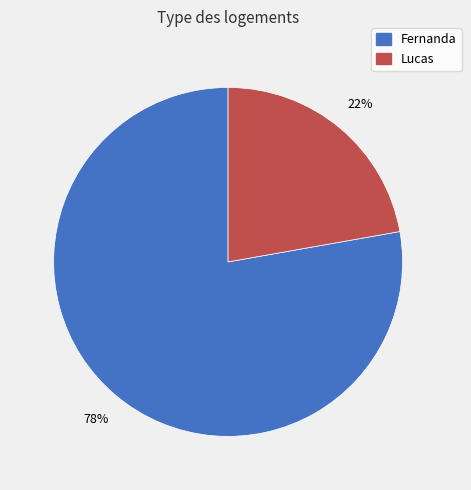

Which has a higher value, Fernanda or Lucas?

Fernanda